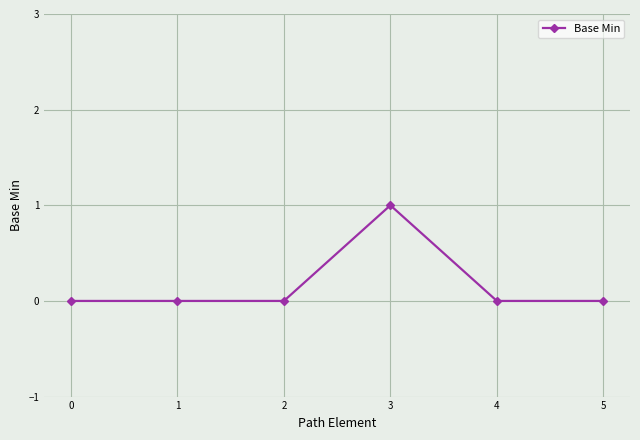

The chart shows a value of 1 at 3. True or false?

True